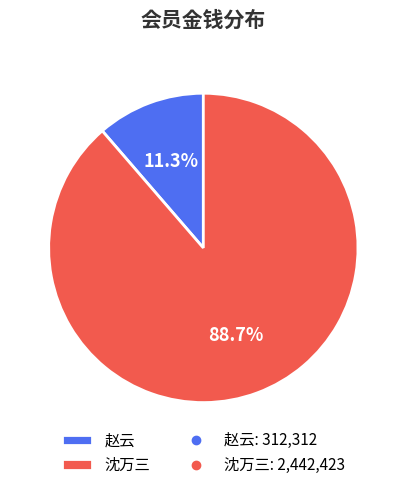

To the nearest percent, what portion does 赵云 represent?

11%